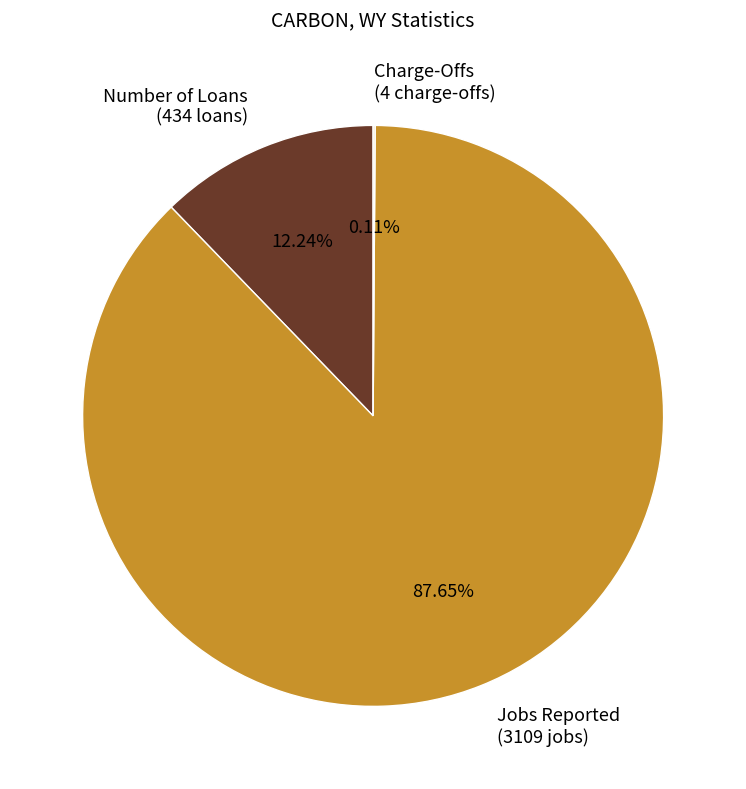

Do Jobs Reported and Number of Loans together represent more than half of the pie?

Yes